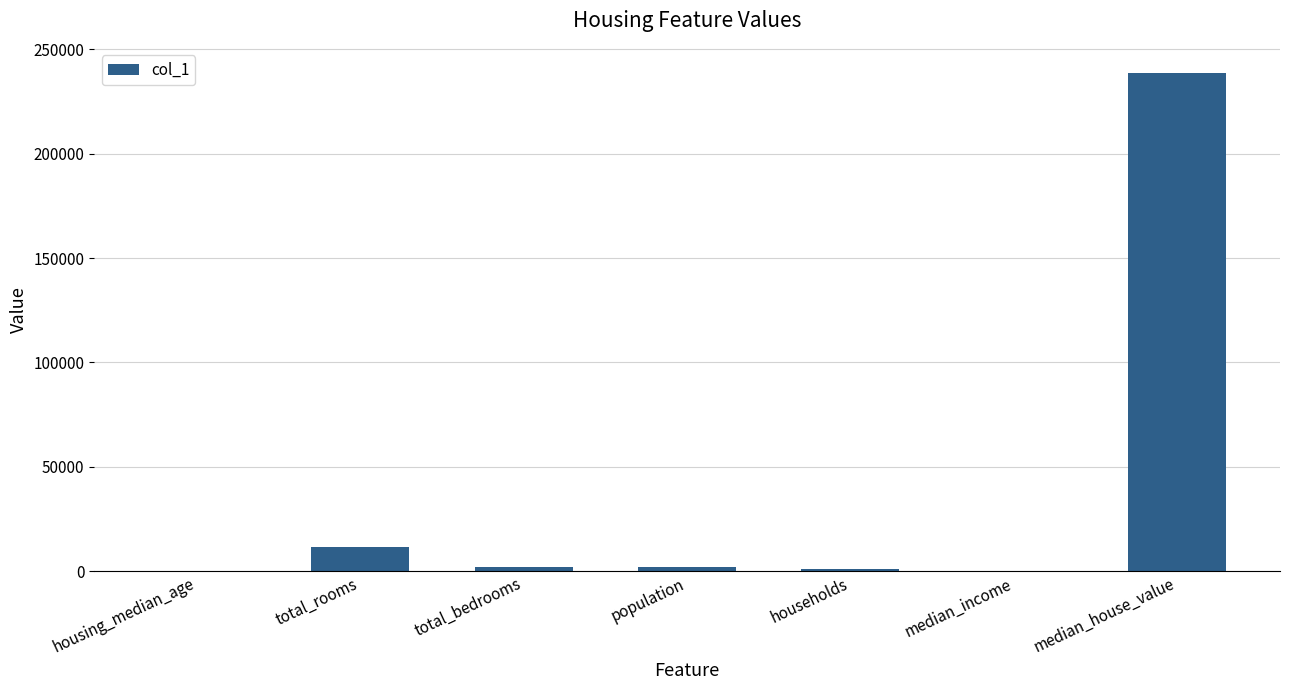

How many series are shown in this chart?

1